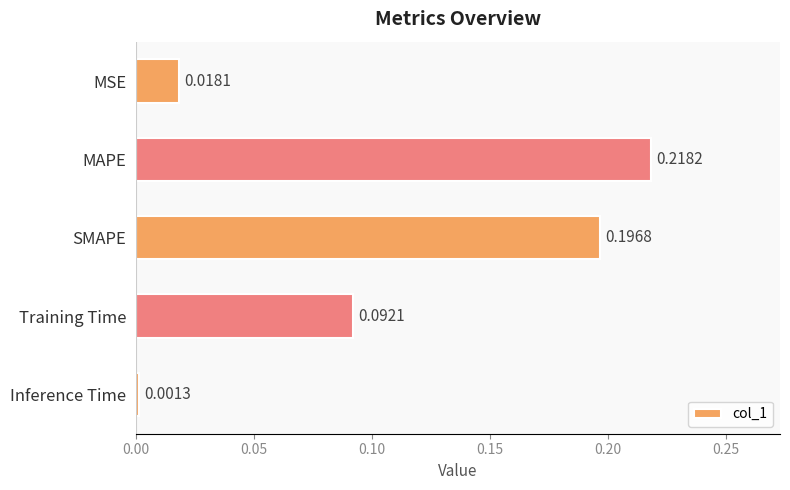

List the labels in order of value, largest first.

MAPE, SMAPE, Training Time, MSE, Inference Time